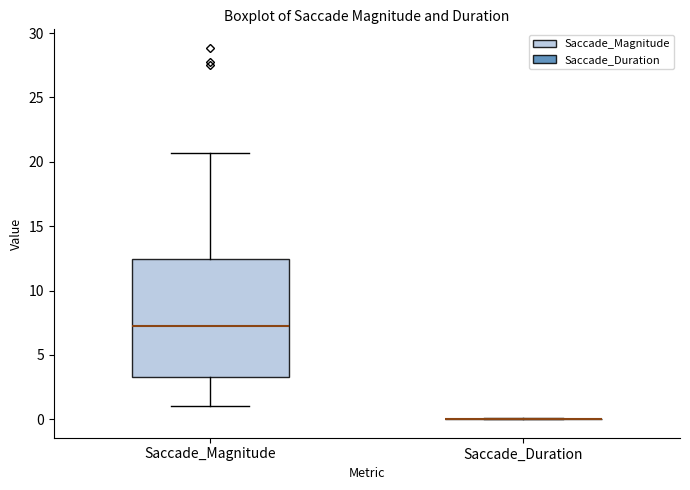

Reading left to right, read every box against the y-axis: the position of its median line, the range the box covers, and the ends of its whiskers. The values are not printed on the chart, so give them approximately, as read against the axis.

Saccade_Magnitude: median 7.0, box 3.5 to 12.5, whiskers 1.0 to 20.5
Saccade_Duration: box collapsed to a line at 0.0, whiskers 0.0 to 0.0